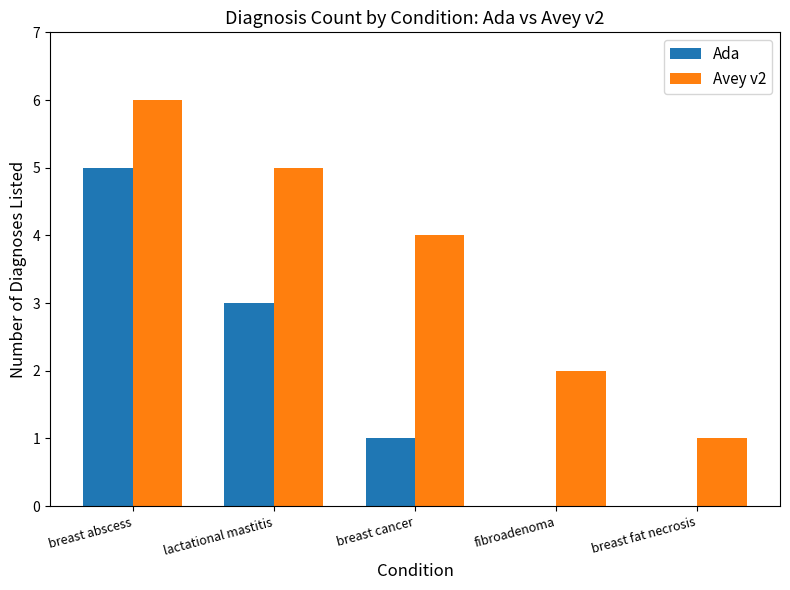

Are the bars horizontal?

No